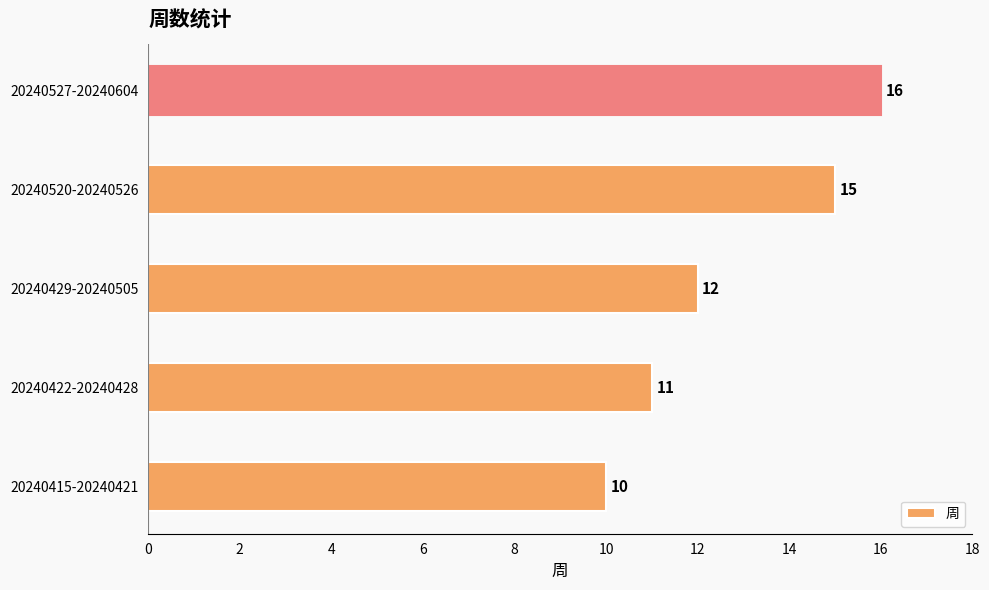

The chart shows a value of 16 at 20240527-20240604. True or false?

True